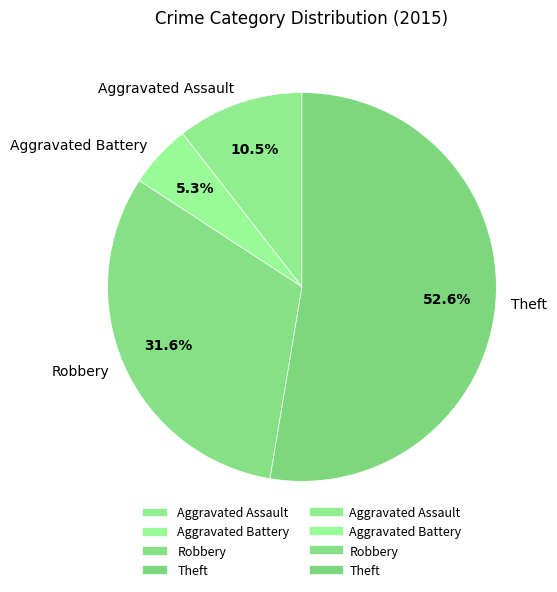

Do Robbery and Aggravated Assault together represent more than half of the pie?

No